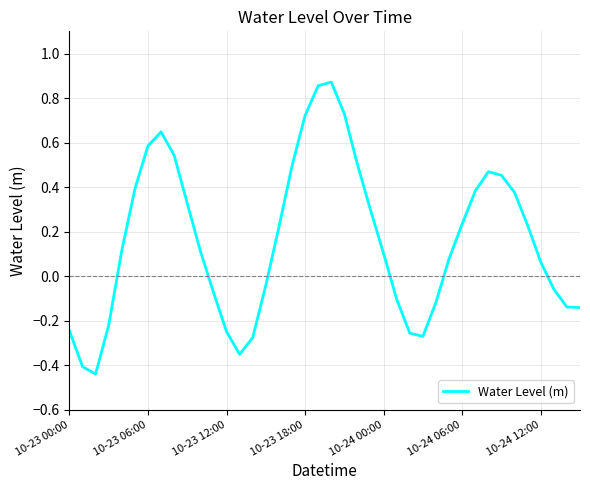

What is the value of the 22nd point from the left?

0.7